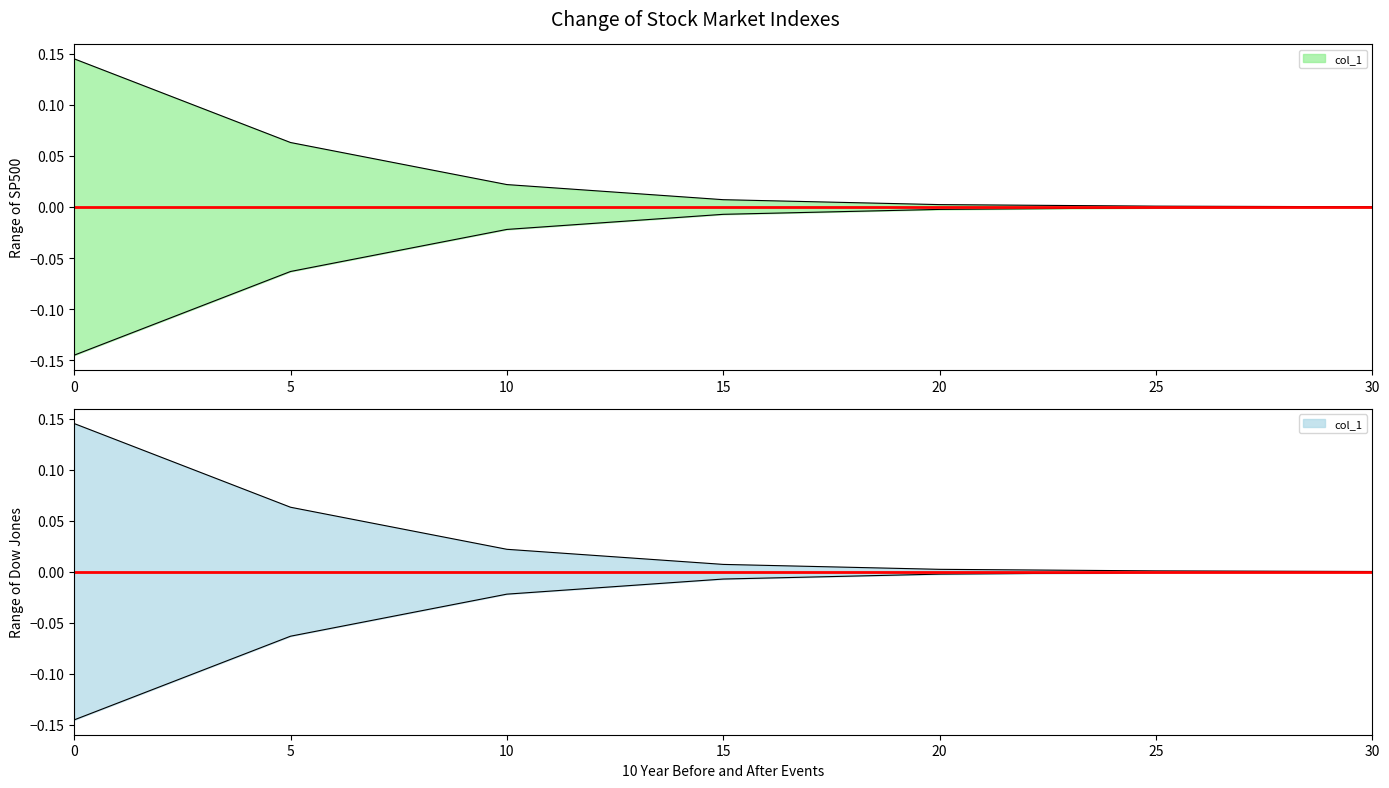

The value at 20 is 0.0. True or false?

True